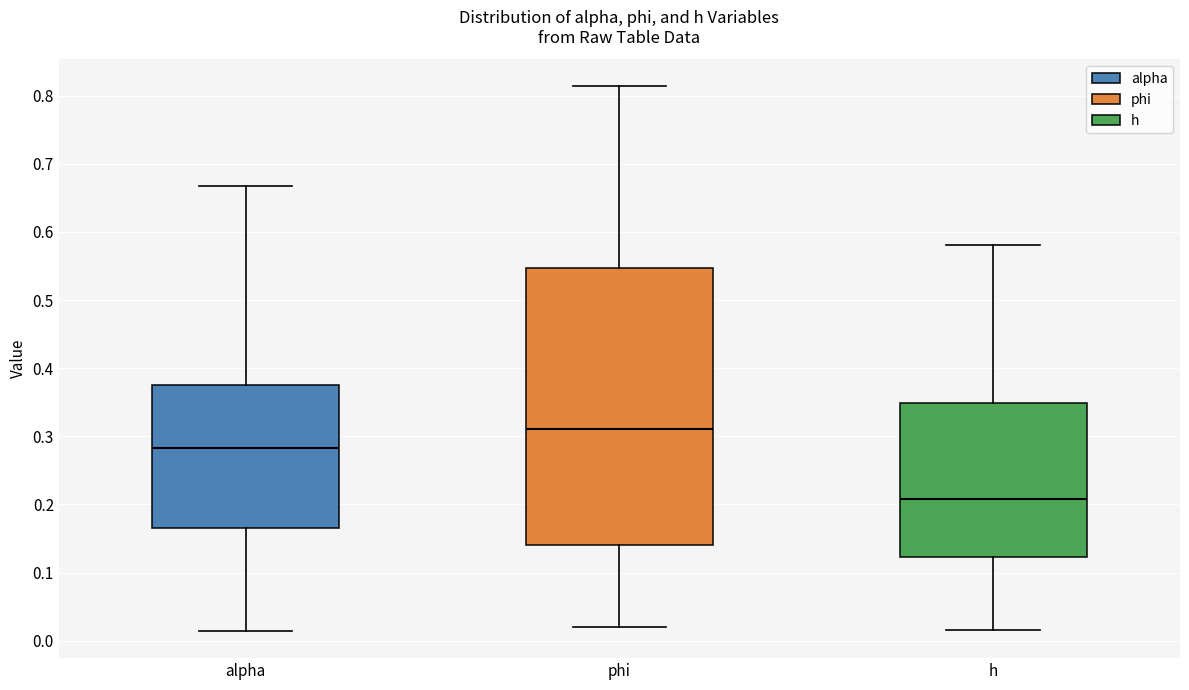

Where is the lower edge of the box for alpha on the y-axis? The values are not printed on the chart, so give them approximately, as read against the axis.

0.17